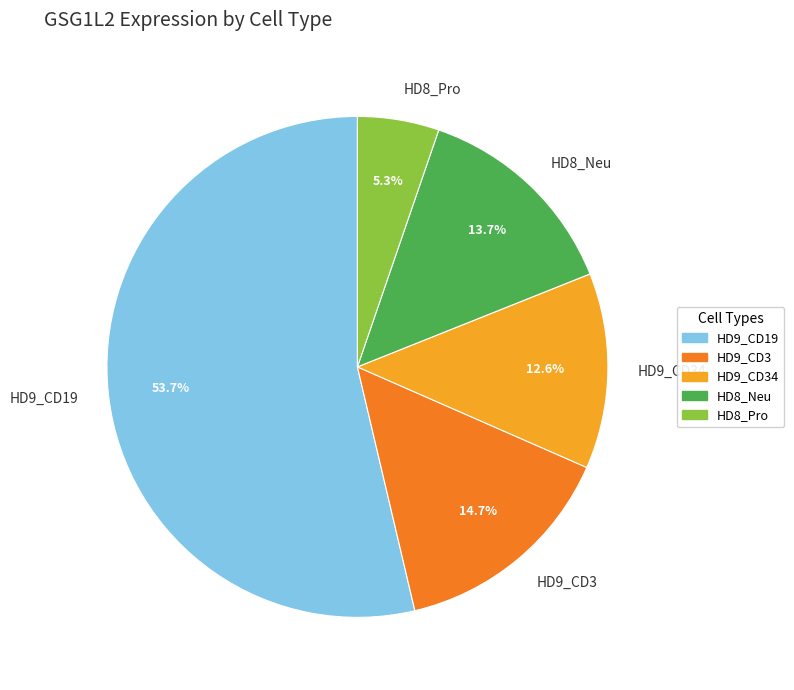

Rank the categories by value from lowest to highest.

HD8_Pro, HD9_CD34, HD8_Neu, HD9_CD3, HD9_CD19